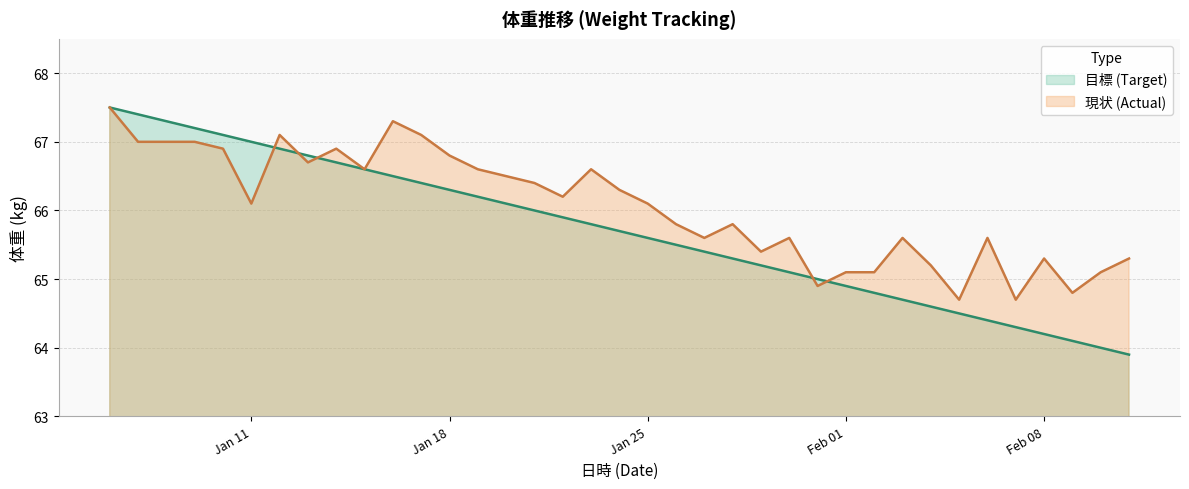

Rank the series at 2016-02-06 from highest to lowest value.

現状 (Actual), 目標 (Target)